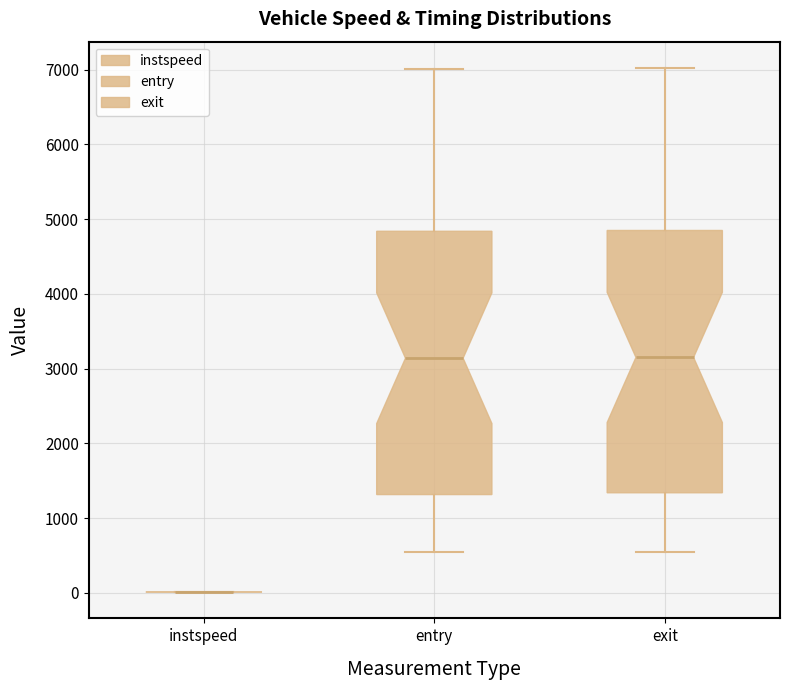

Reading left to right, read every box against the y-axis: the position of its median line, the range the box covers, and the ends of its whiskers. The values are not printed on the chart, so give them approximately, as read against the axis.

instspeed: box collapsed to a line at 0, whiskers 0 to 0
entry: median 3100, box 1300 to 4800, whiskers 500 to 7000
exit: median 3200, box 1300 to 4800, whiskers 600 to 7000